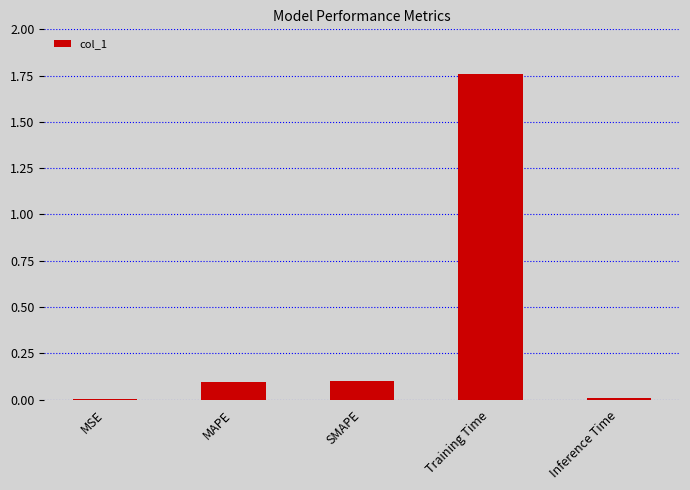

The chart shows a value of 0.1 at SMAPE. True or false?

True